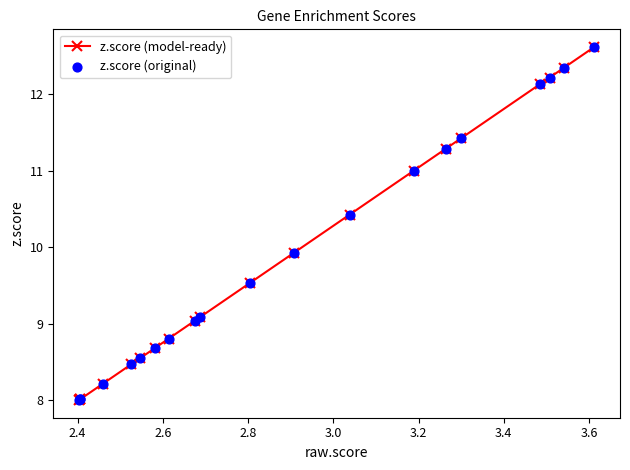

Which series has the largest Y range (max minus min)?

z.score (model-ready)